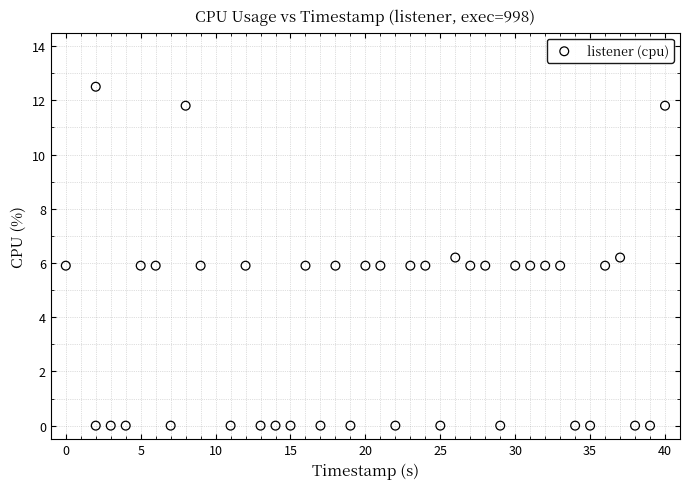

What is the range of Y values (max minus min)?

12.5